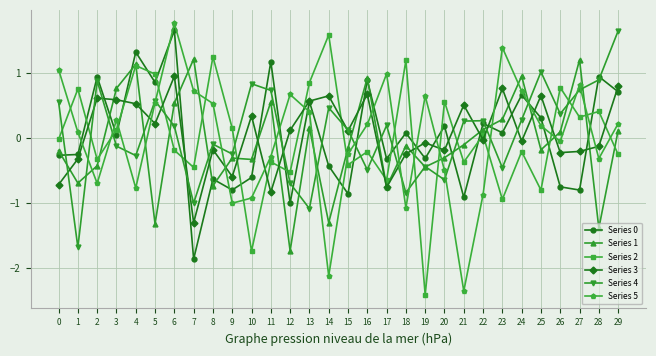

Is the value of Series 0 at 3 greater than the value of Series 2 at 18?

No